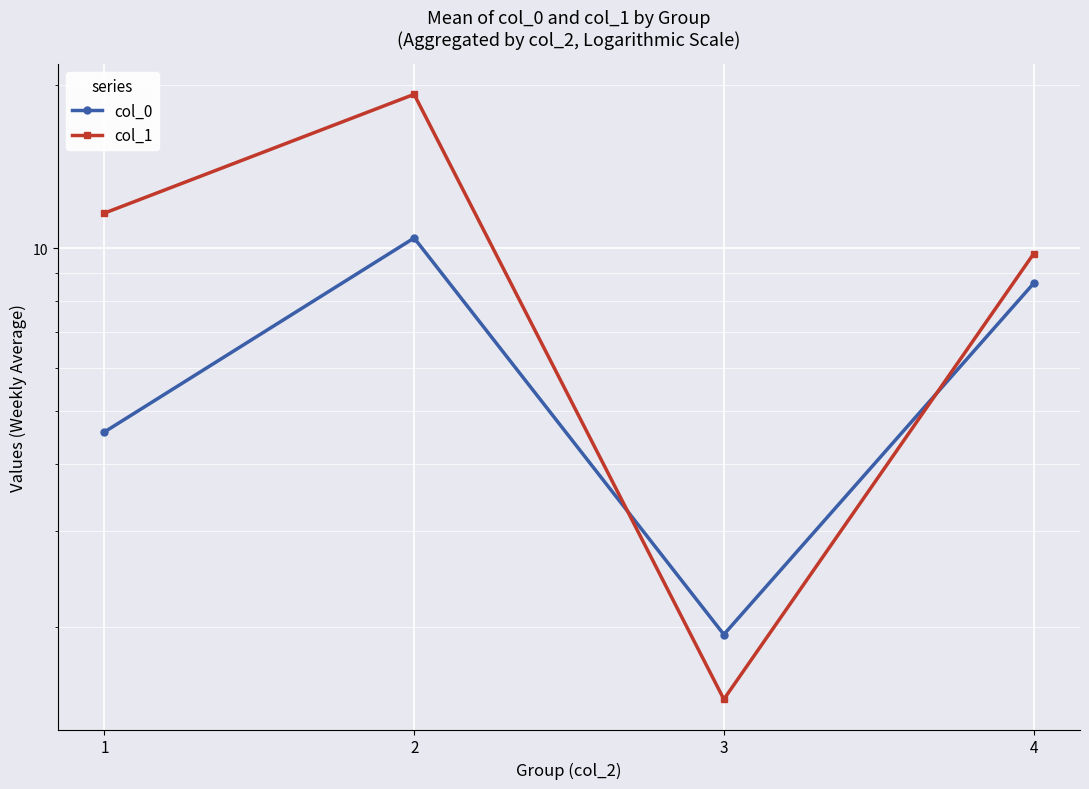

Reading left to right, what are all the values shown in this chart?

col_0: 1=4.6	2=10.4	3=1.9	4=8.6
col_1: 1=11.6	2=19.2	3=1.5	4=9.8